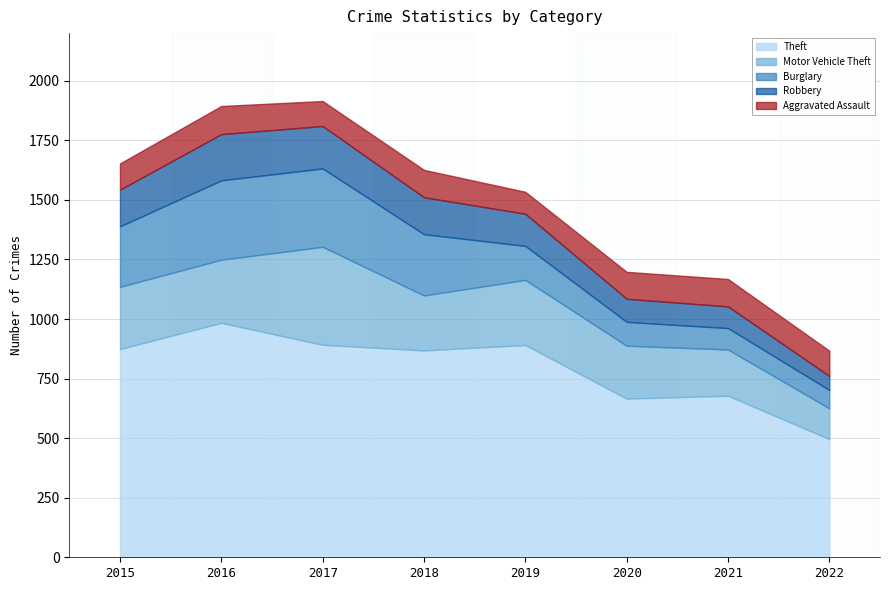

At which label is Motor Vehicle Theft closest to 270?

2019